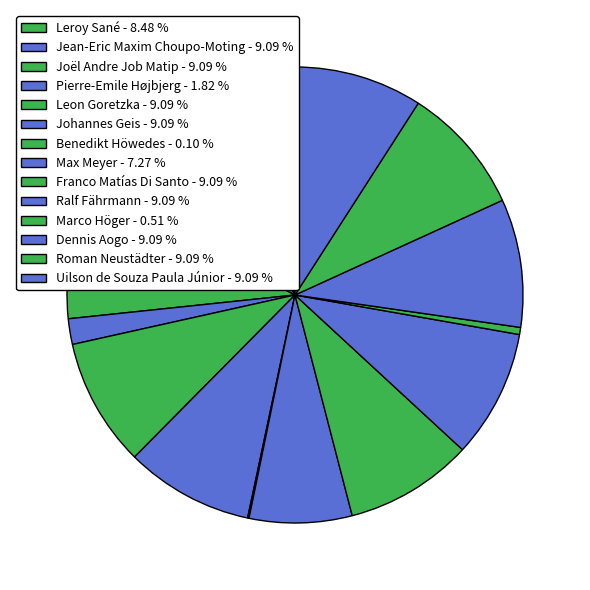

What is the change in value from Benedikt Höwedes to Franco Matías Di Santo?

+89